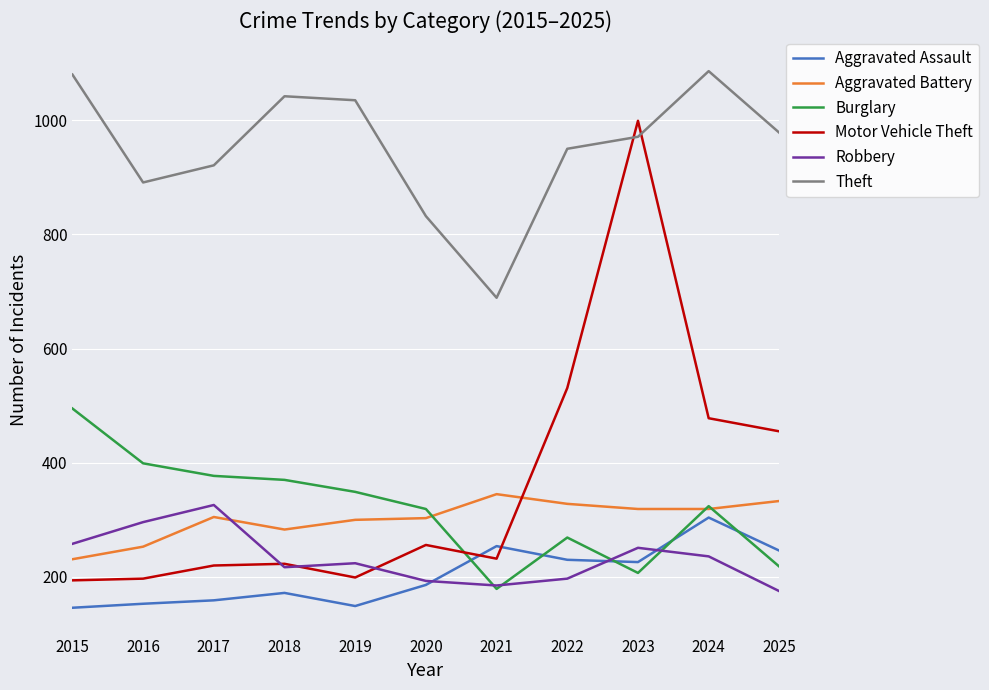

Is the value of Aggravated Assault at 2018 greater than the value of Burglary at 2024?

No